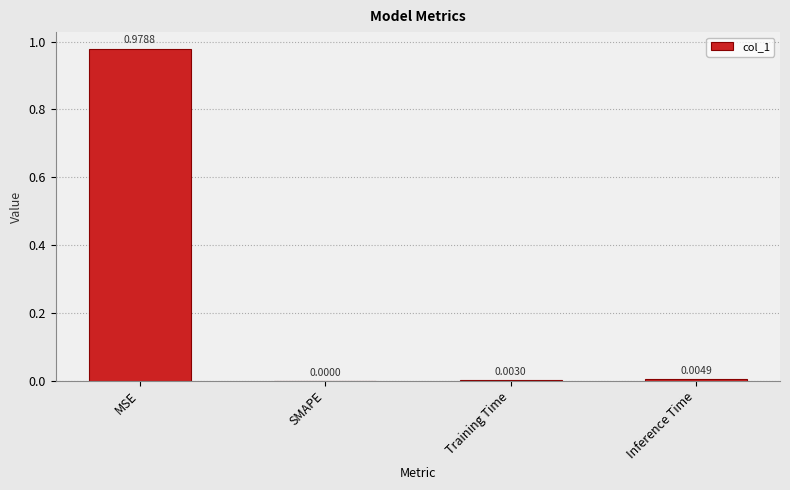

How many categories are shown in the chart?

4